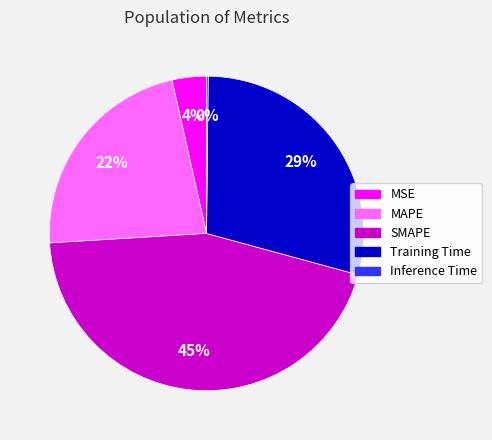

To the nearest percent, what percentage of the pie is MSE?

4%